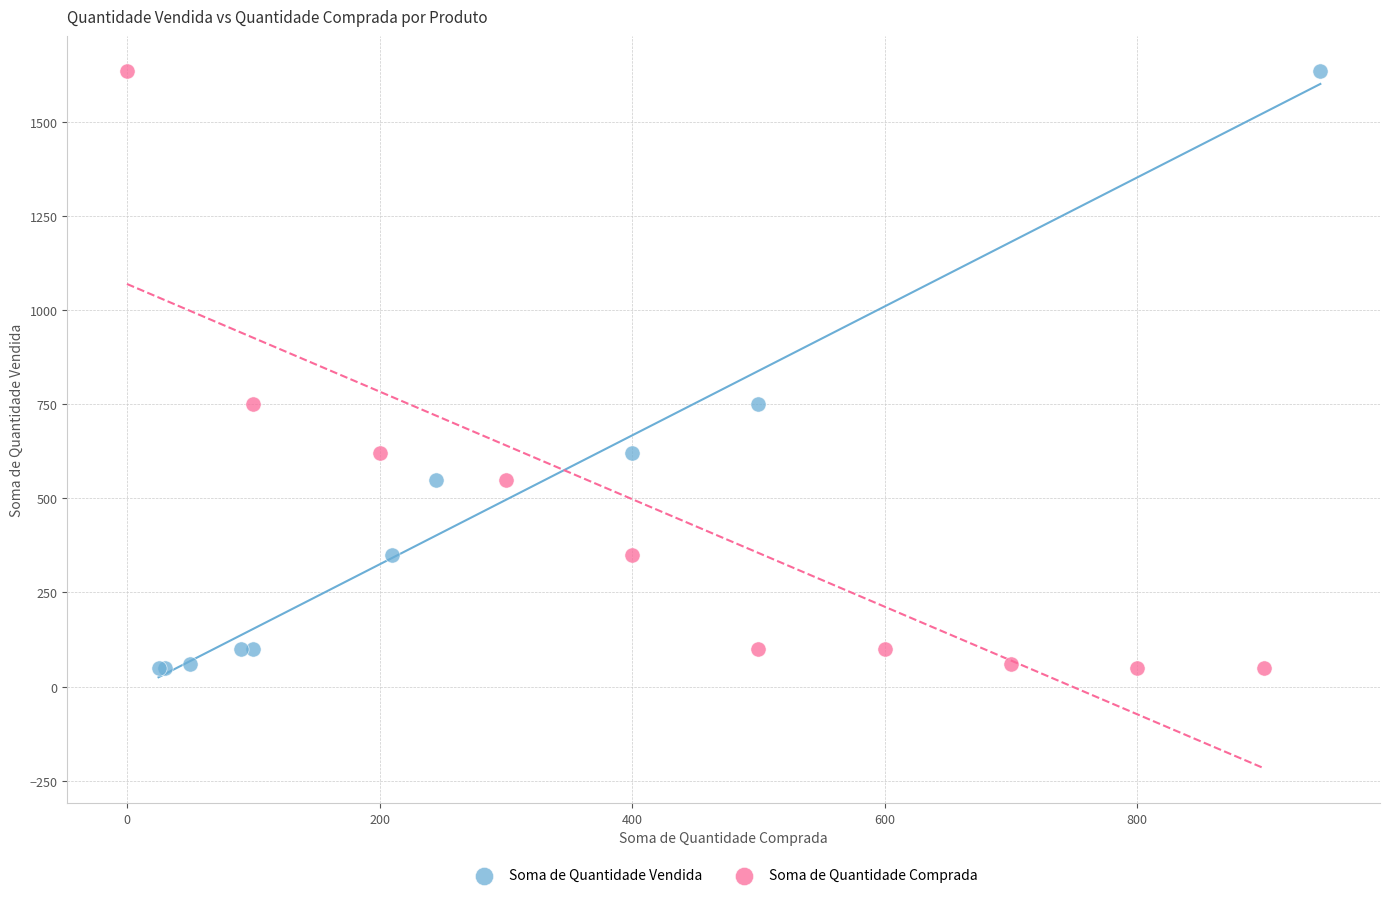

What are all the series names shown in the legend?

Soma de Quantidade Vendida, Soma de Quantidade Comprada